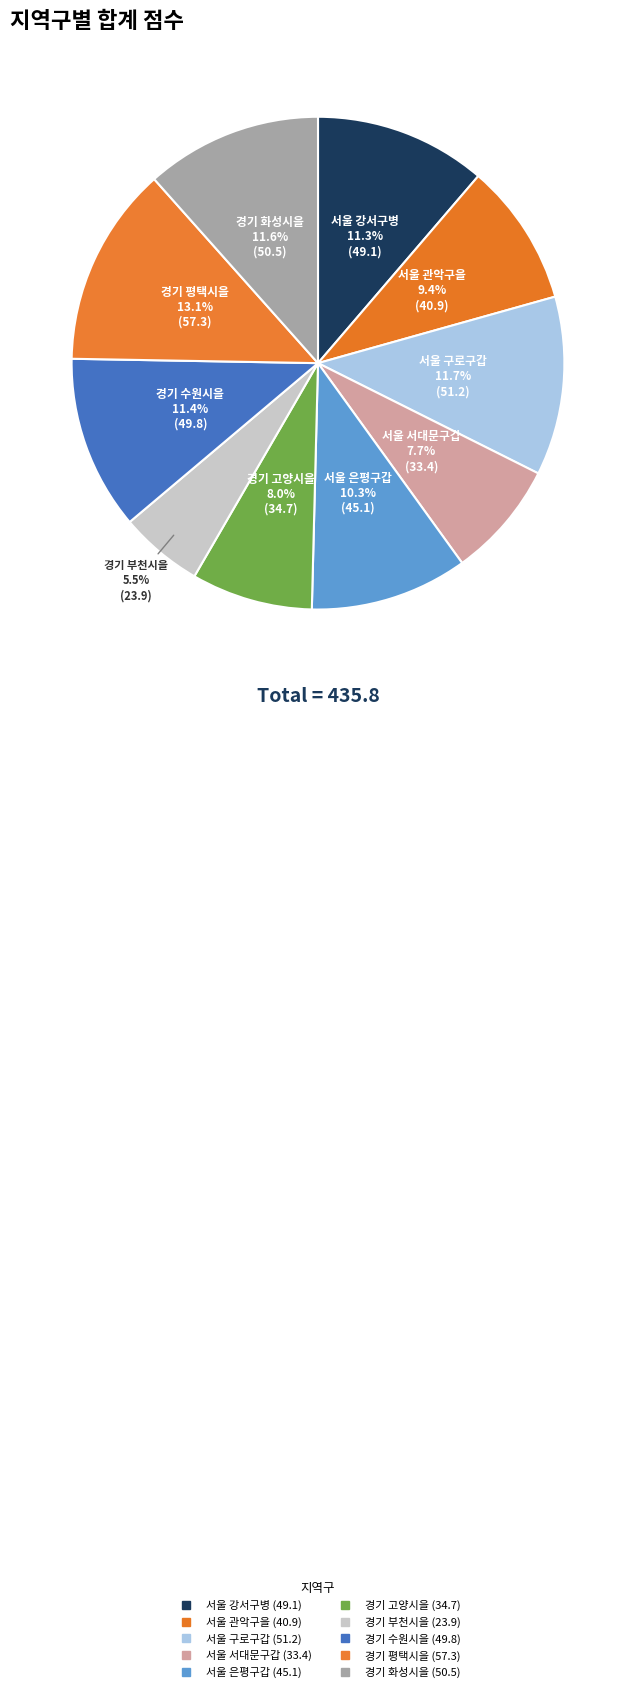

To the nearest percent, what is the difference between the largest and smallest slice percentages?

8%